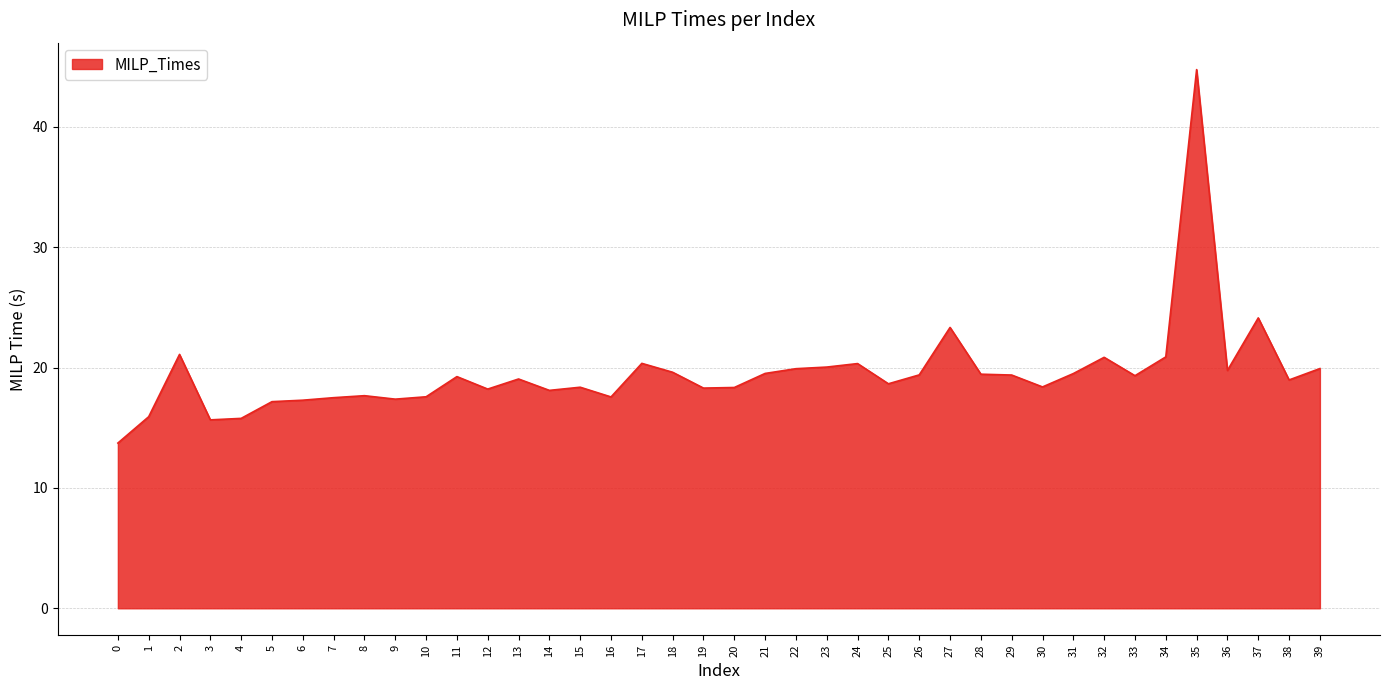

What is the difference between the second highest and second lowest values?

8.5